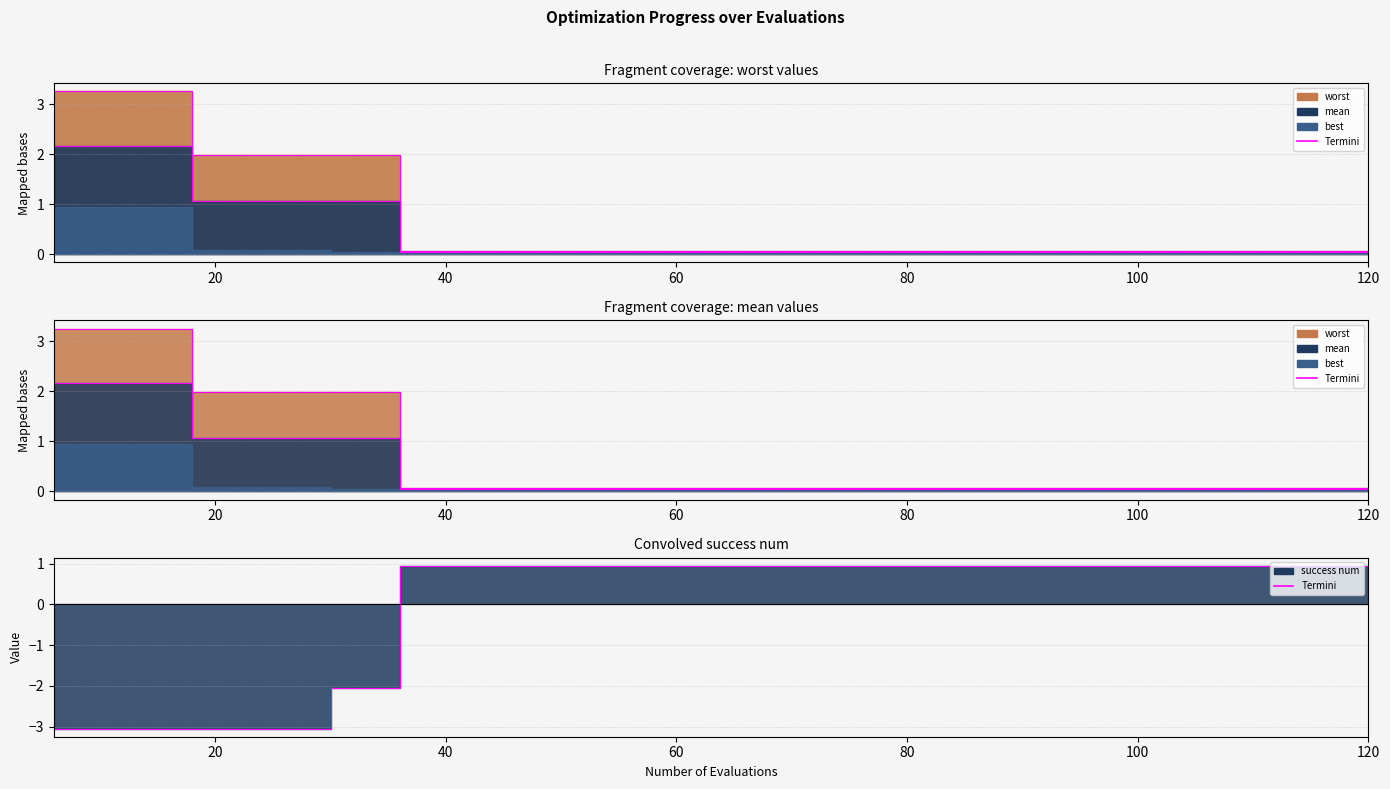

True or false: worst edge and mean edge intersect in this chart.

False